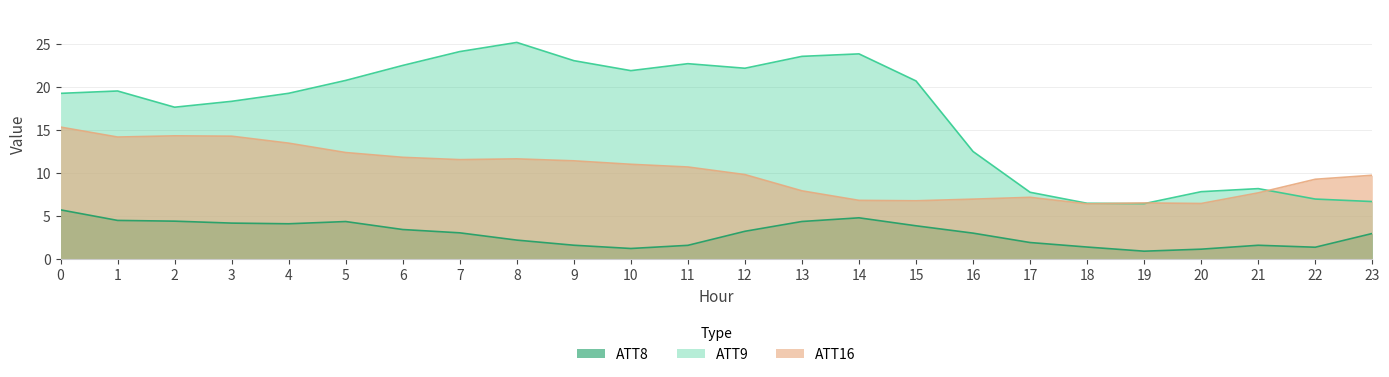

What is the minimum value for ATT16?

6.4